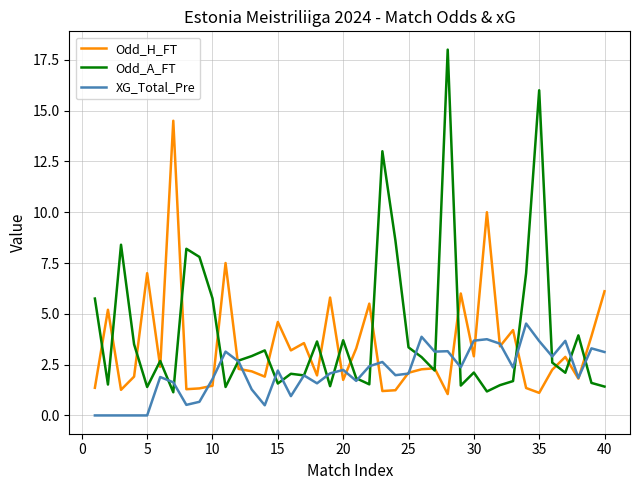

List the series in order of their peak value, lowest first.

XG_Total_Pre, Odd_H_FT, Odd_A_FT